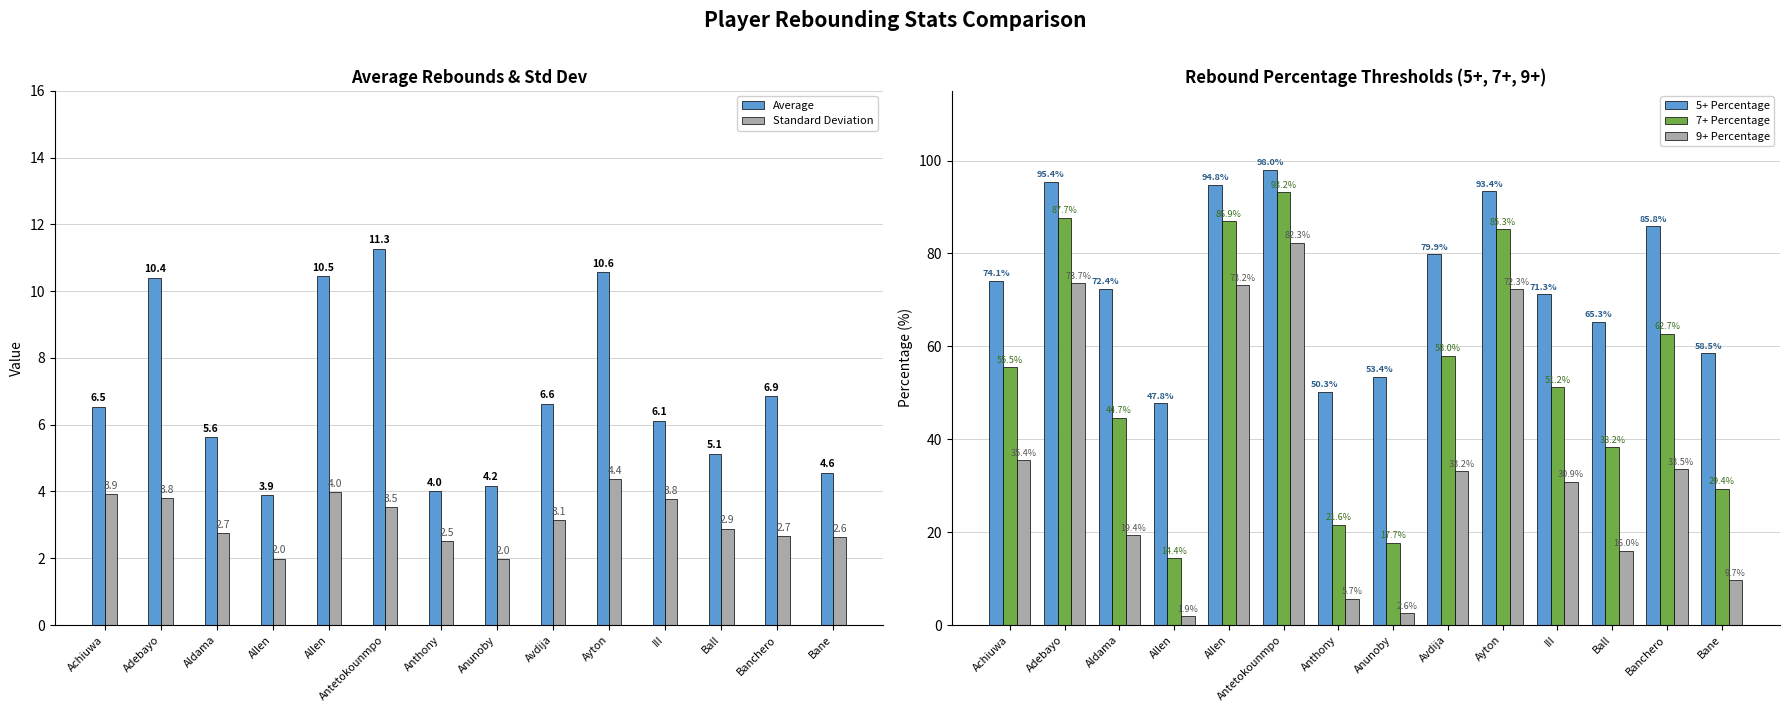

What is the maximum value for Standard Deviation?

4.4